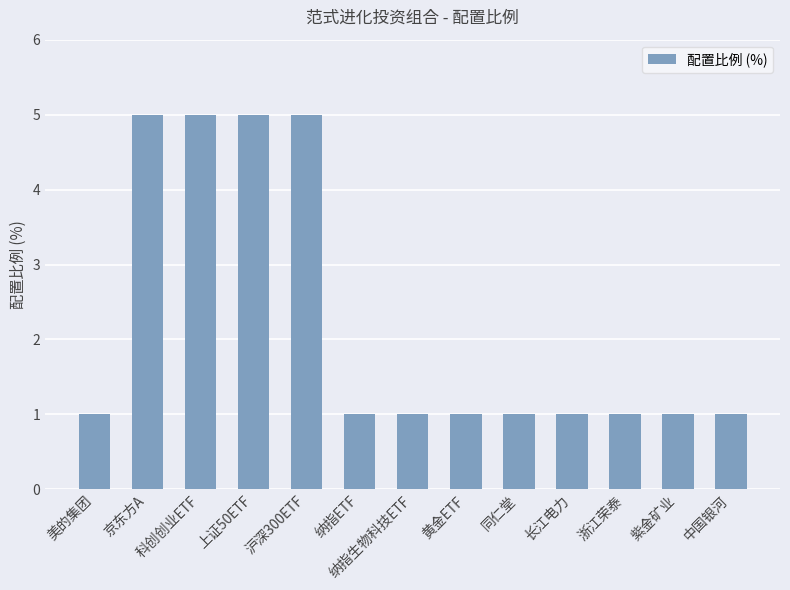

The value at 上证50ETF is 3. True or false?

False